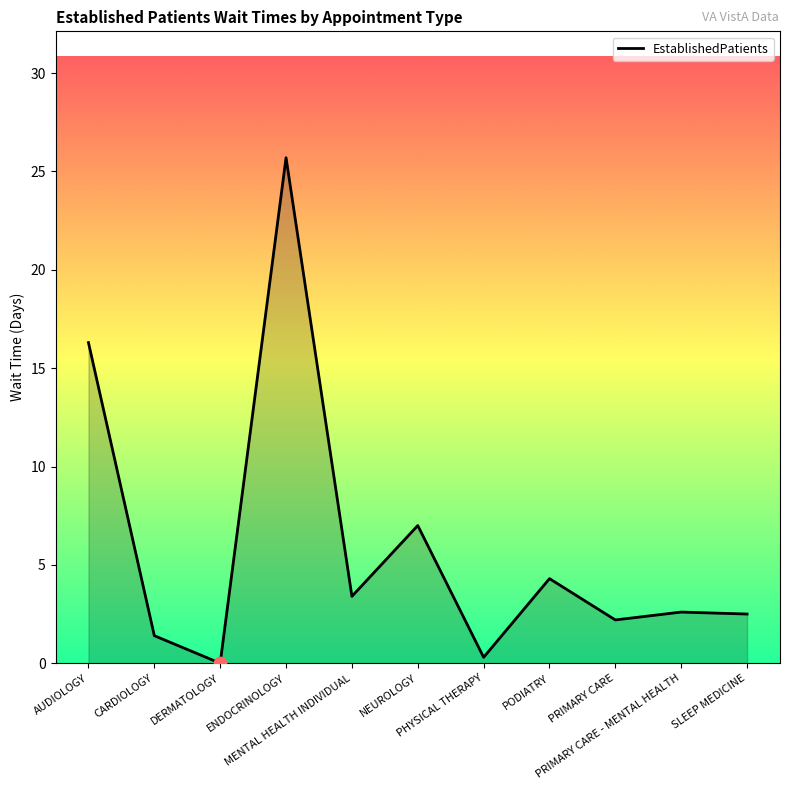

Between AUDIOLOGY and MENTAL HEALTH INDIVIDUAL, which is larger?

AUDIOLOGY